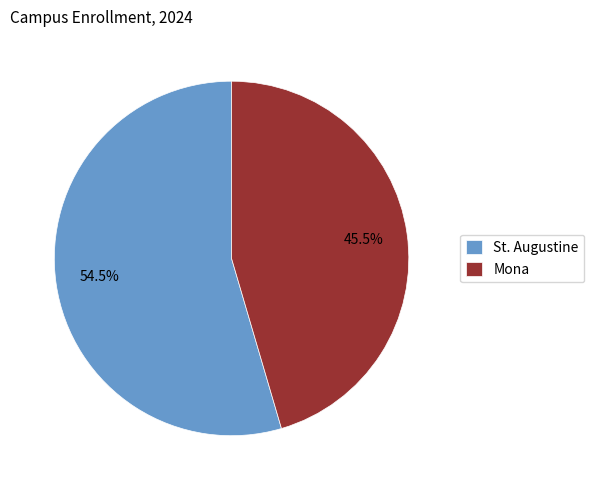

Which category has the smallest portion of the pie?

Mona